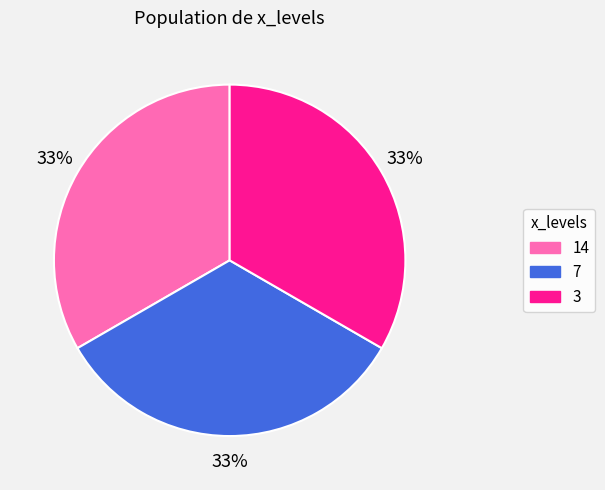

Is the sum of 3 and 14 greater than half?

Yes